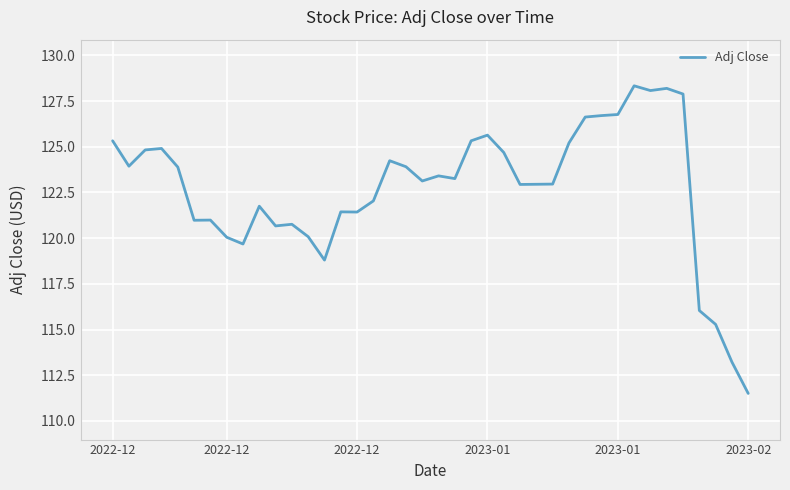

What is the greatest value displayed?

128.3